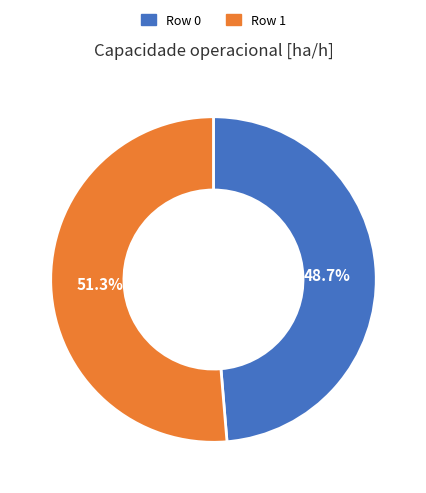

Approximately how many times larger is the value at Row 1 compared to Row 0?

1.1